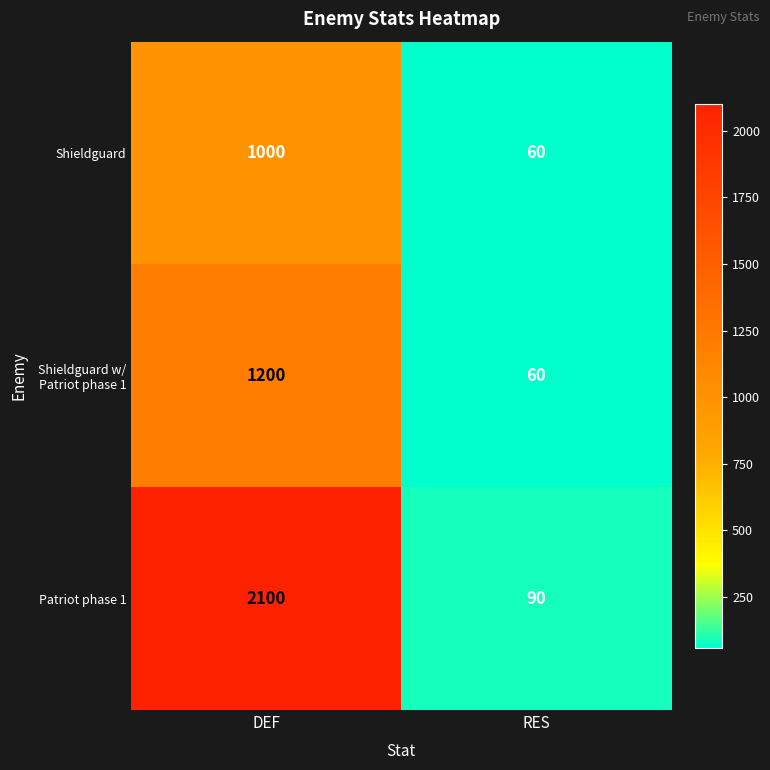

Reading left to right, extract all data points from this chart.

Shieldguard: 1000	60
Shieldguard w/ Patriot phase 1: 1200	60
Patriot phase 1: 2100	90